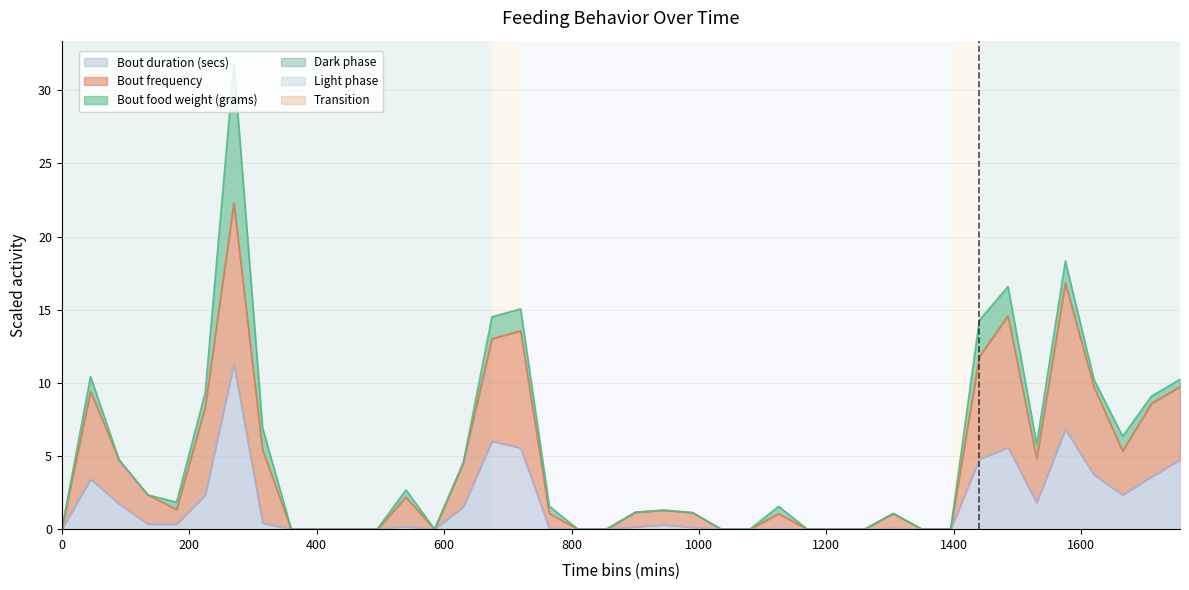

The Bout duration (secs) series shows 0.2 at 900. True or false?

True